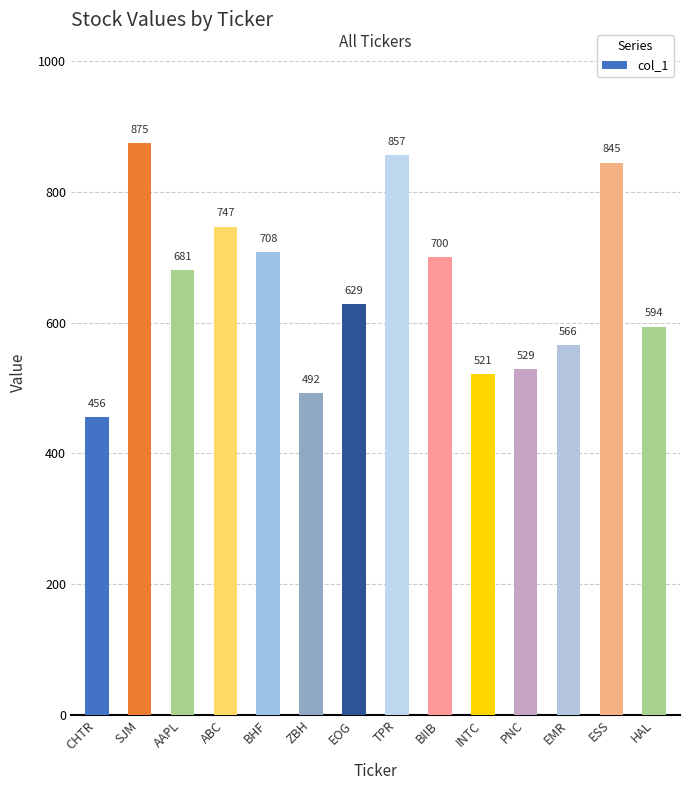

Rank the categories by value from highest to lowest.

SJM, TPR, ESS, ABC, BHF, BIIB, AAPL, EOG, HAL, EMR, PNC, INTC, ZBH, CHTR